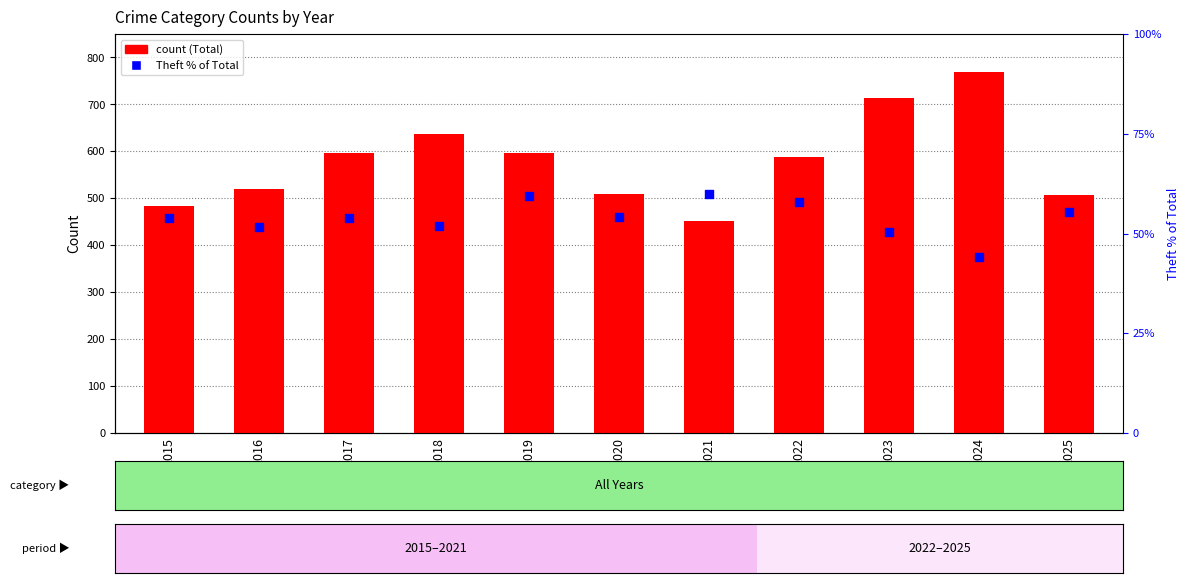

Which series contains the highest Y value?

Total